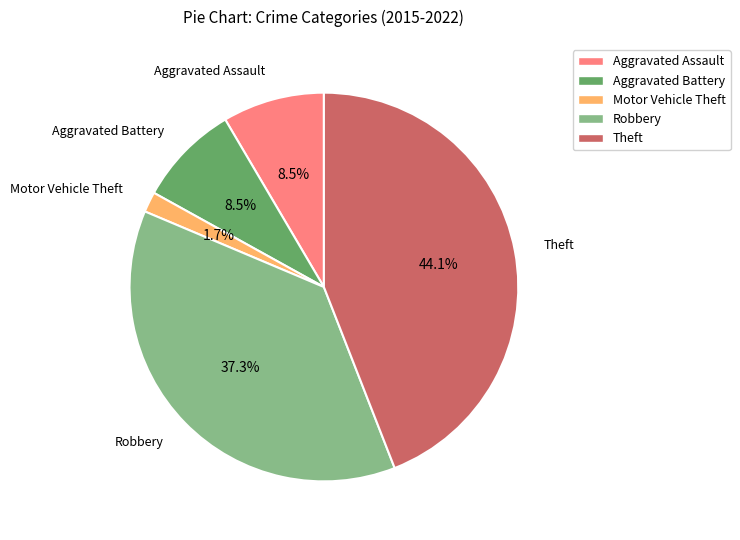

What portion of the pie excludes Robbery?

62.7%